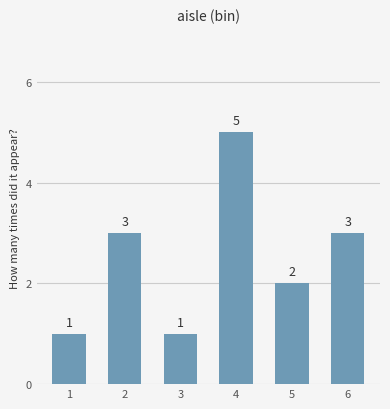

How many data points are less than 3?

3